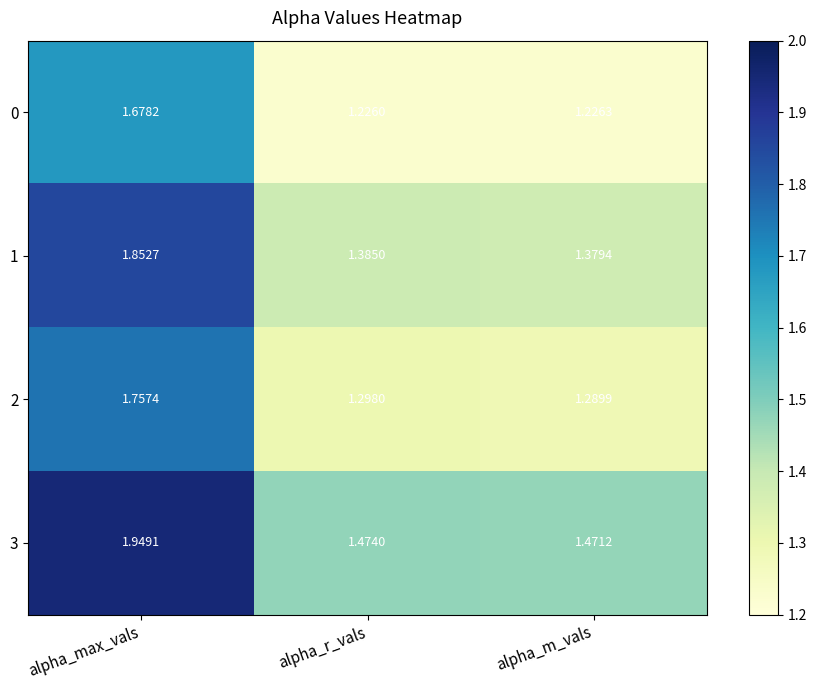

Count the number of data series in this chart.

4